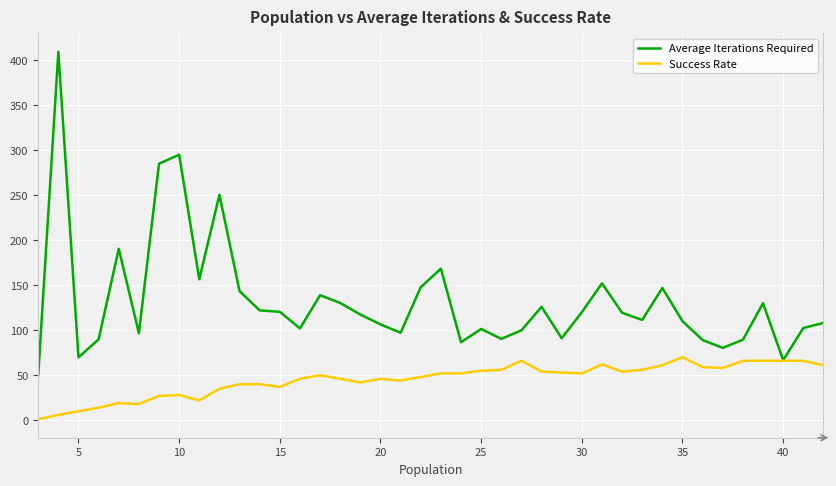

What is the maximum value for Success Rate?

70.0